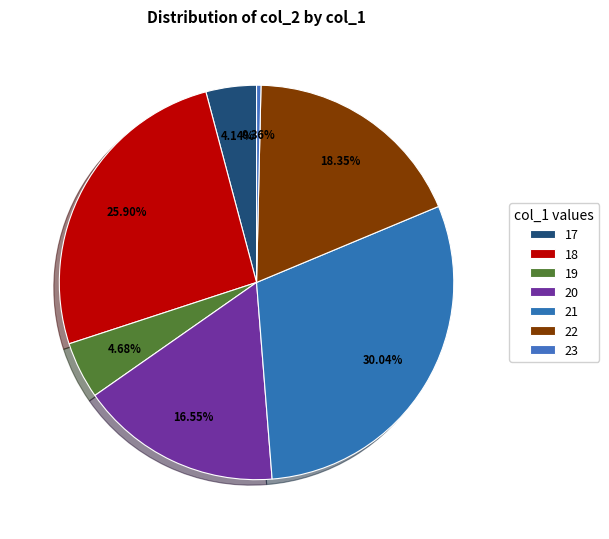

Count the number of slices in the pie.

7